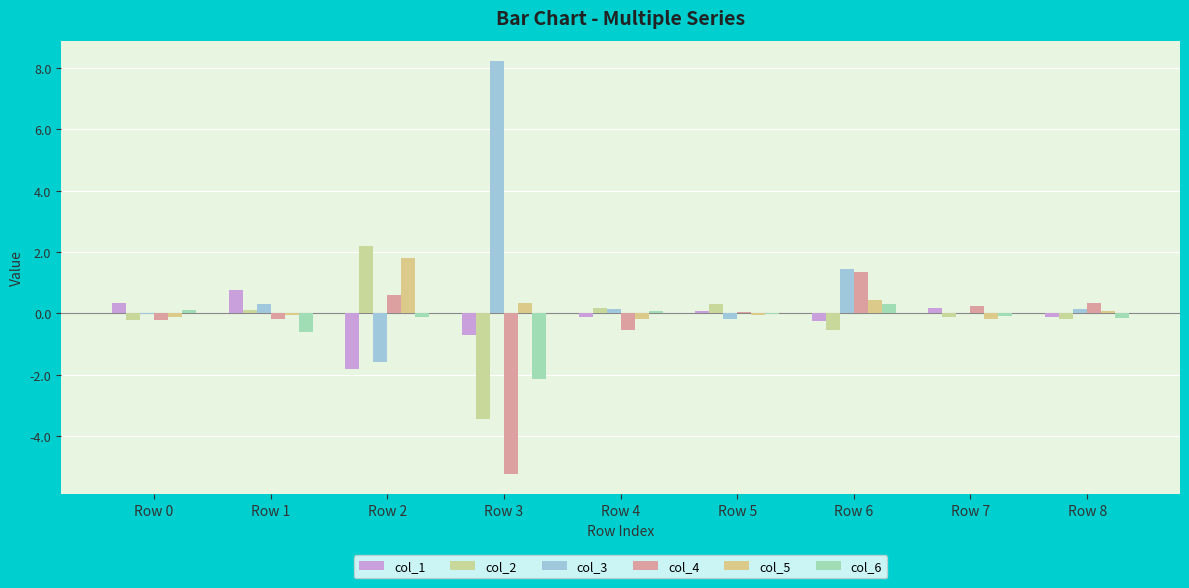

Which category has the lowest value in the col_1 series?

Row 2